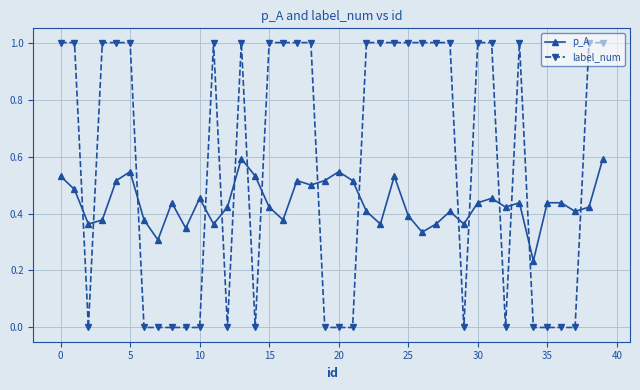

True or false: label_num has more than 2 interior local peaks.

True